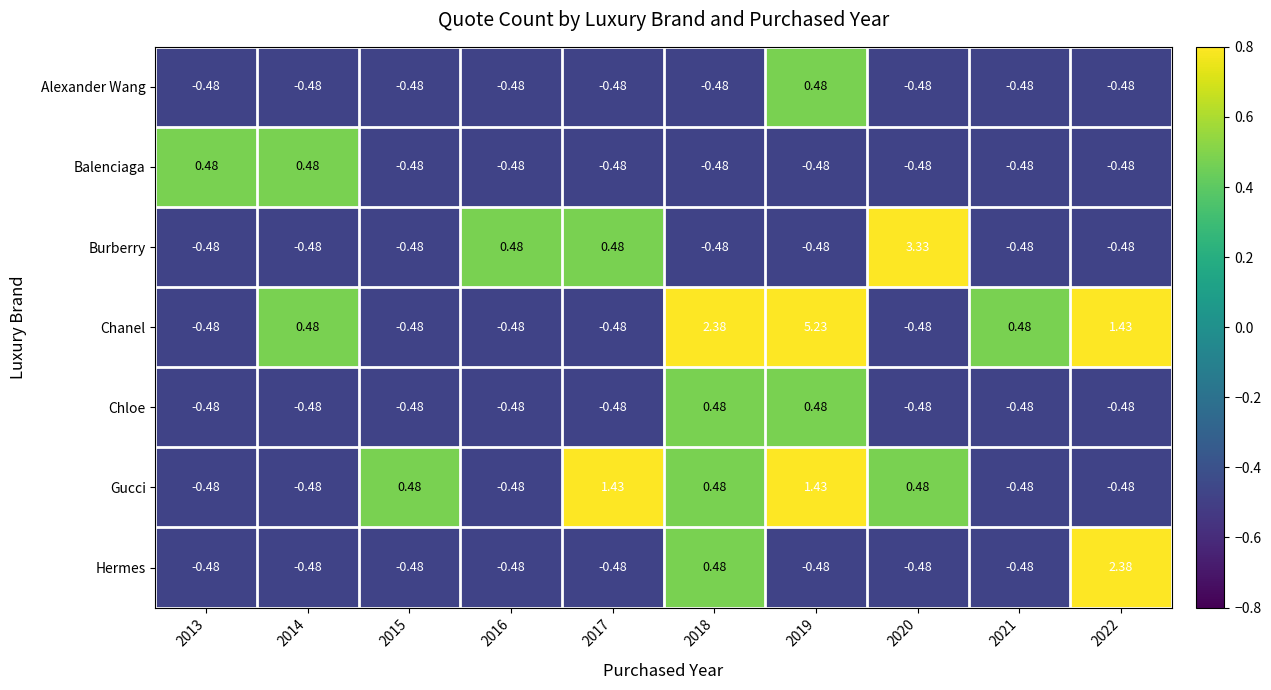

How many data points in Chloe are less than 0?

8